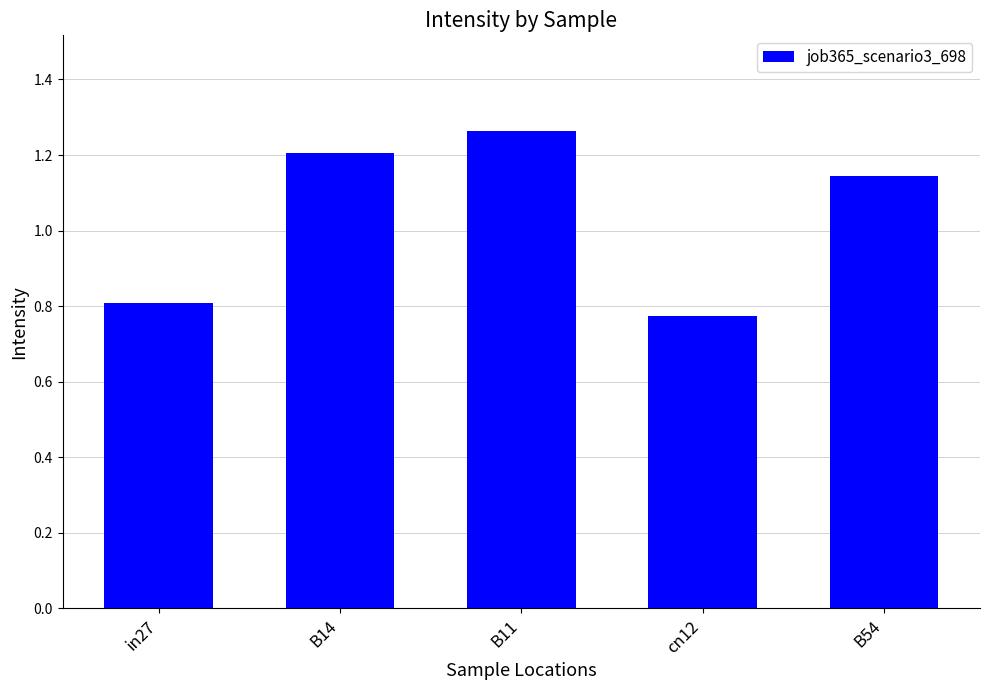

What is the label of the 4th bar from the right?

B14